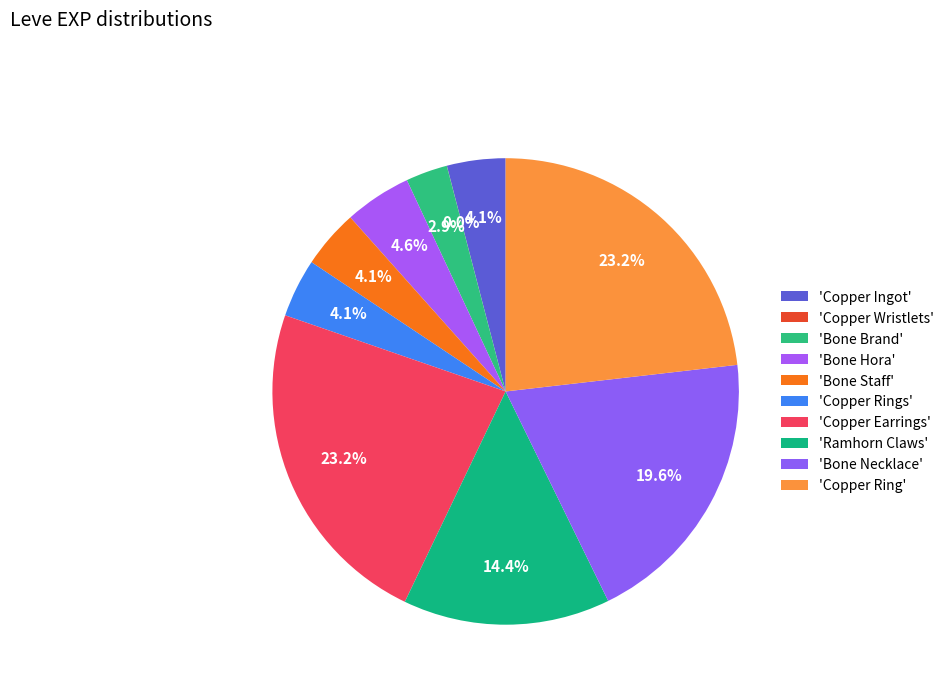

How many segments does this pie chart have?

10